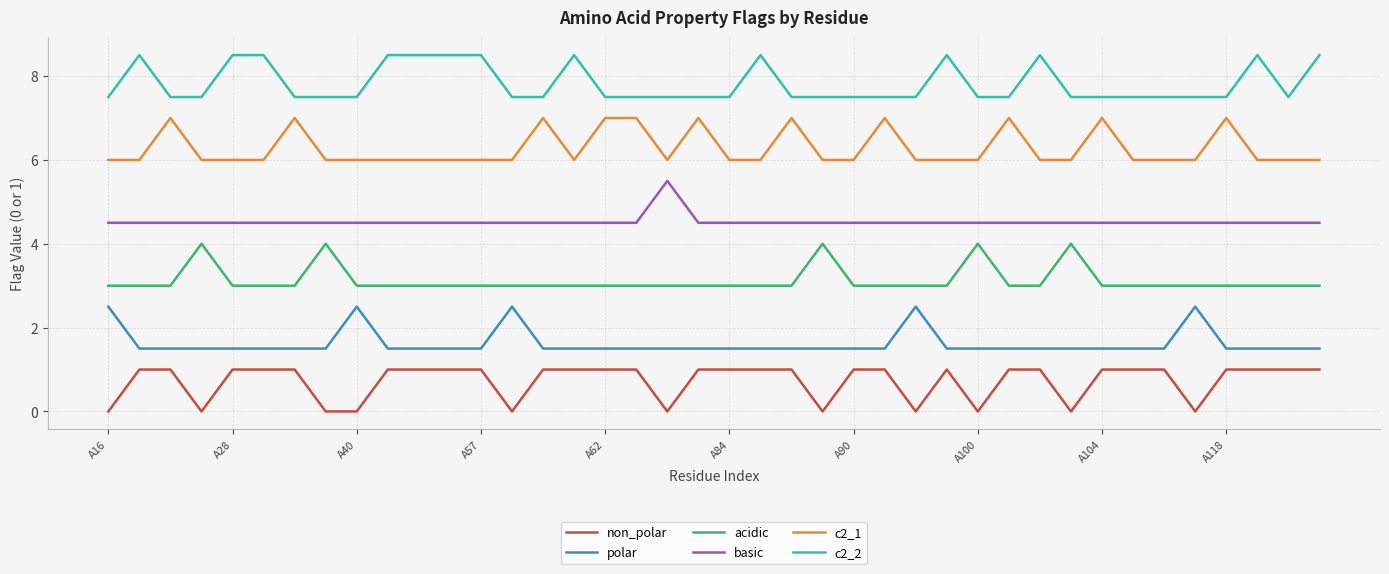

True or false: acidic and c2_1 cross at least once.

False